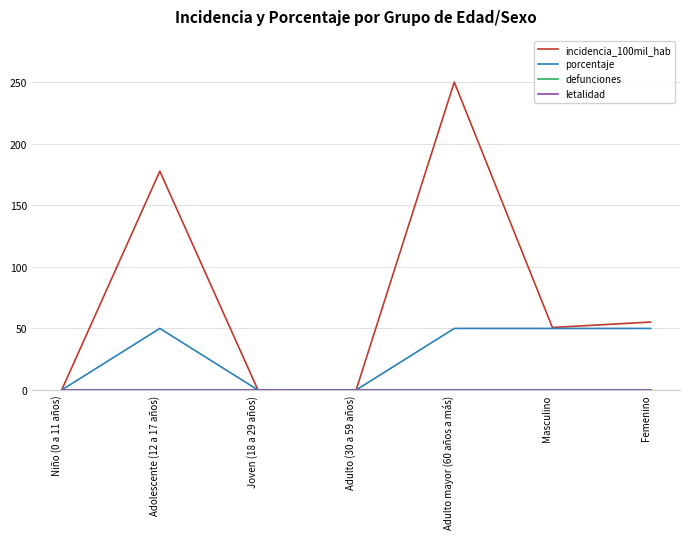

Does the chart have visible grid lines?

Yes